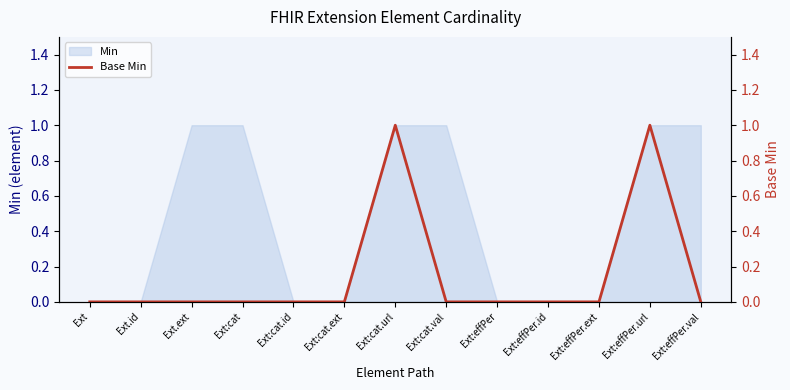

Reading left to right, what are all the values shown in this chart?

Ext=0	Ext.id=0	Ext.ext=0	Ext:cat=0	Ext:cat.id=0	Ext:cat.ext=0	Ext:cat.url=1	Ext:cat.val=0	Ext:effPer=0	Ext:effPer.id=0	Ext:effPer.ext=0	Ext:effPer.url=1	Ext:effPer.val=0